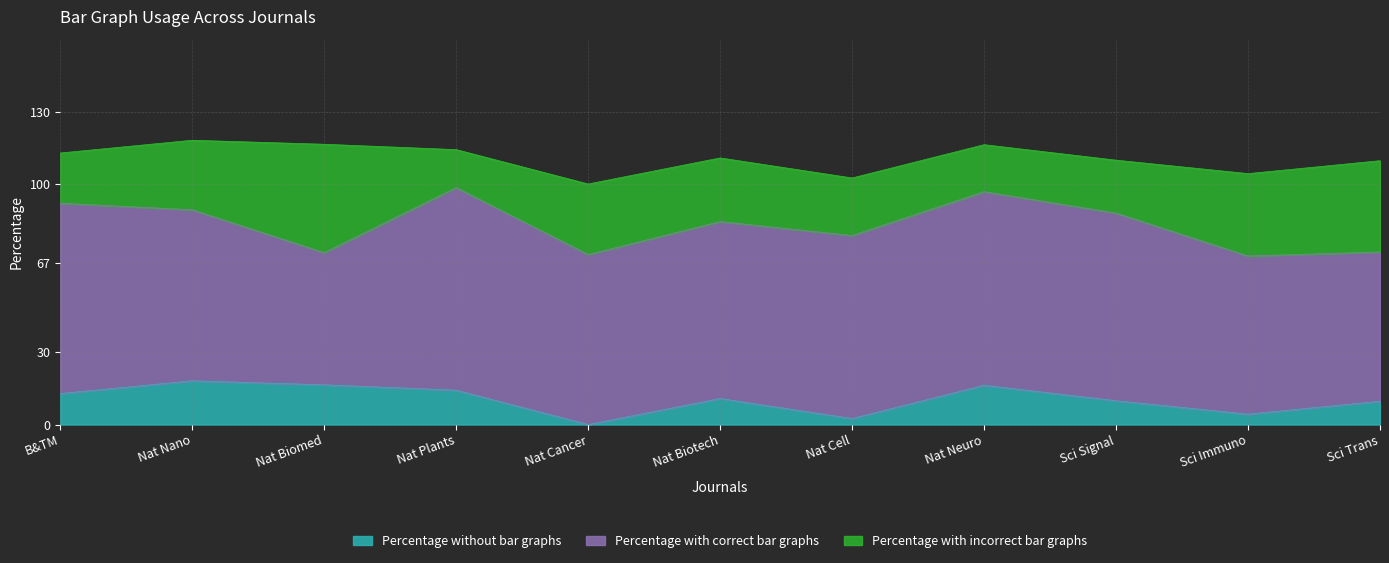

What position from the right is Science Immunology?

2